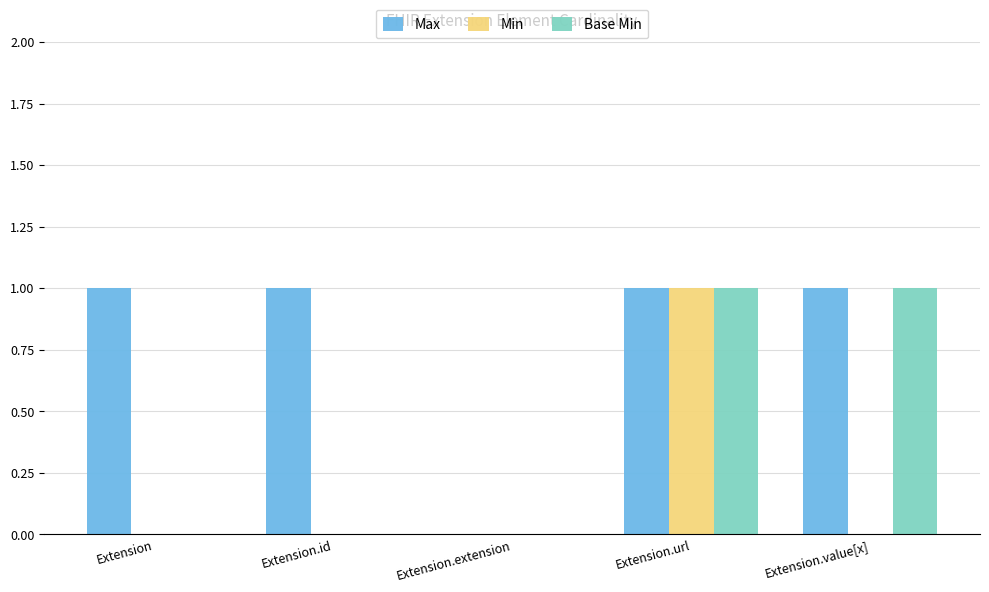

Reading right to left, list all the values displayed in this chart.

Max: 1	1	0	1	1
Min: 0	1	0	0	0
Base Min: 1	1	0	0	0